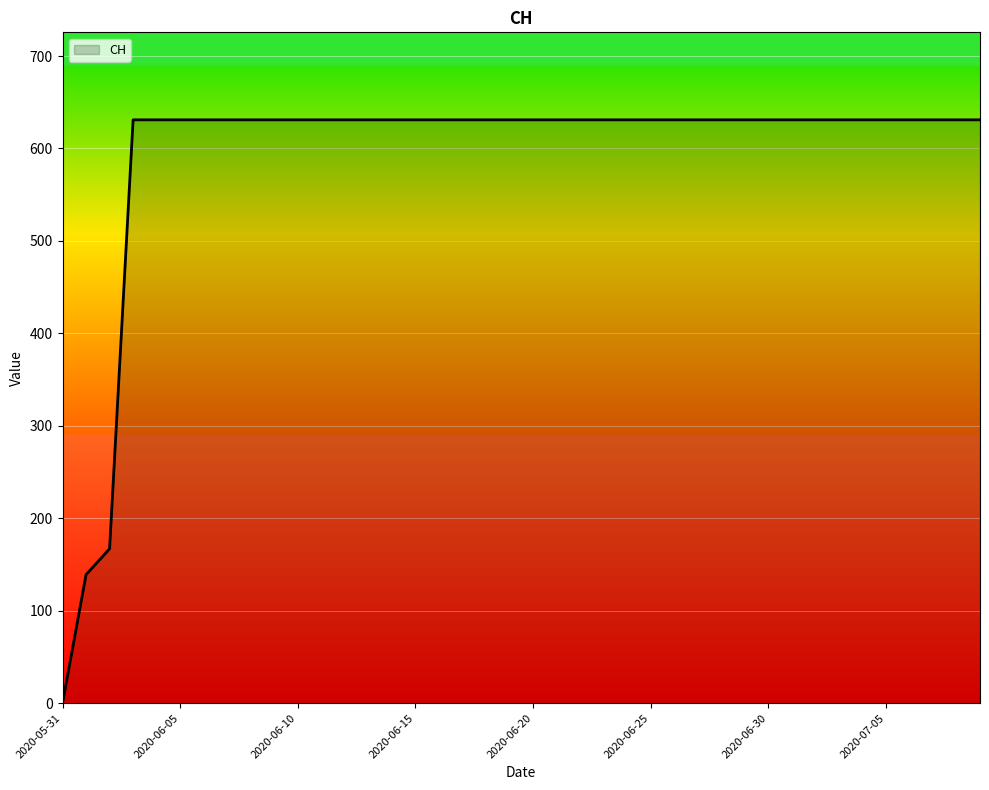

What is the greatest value displayed?

631